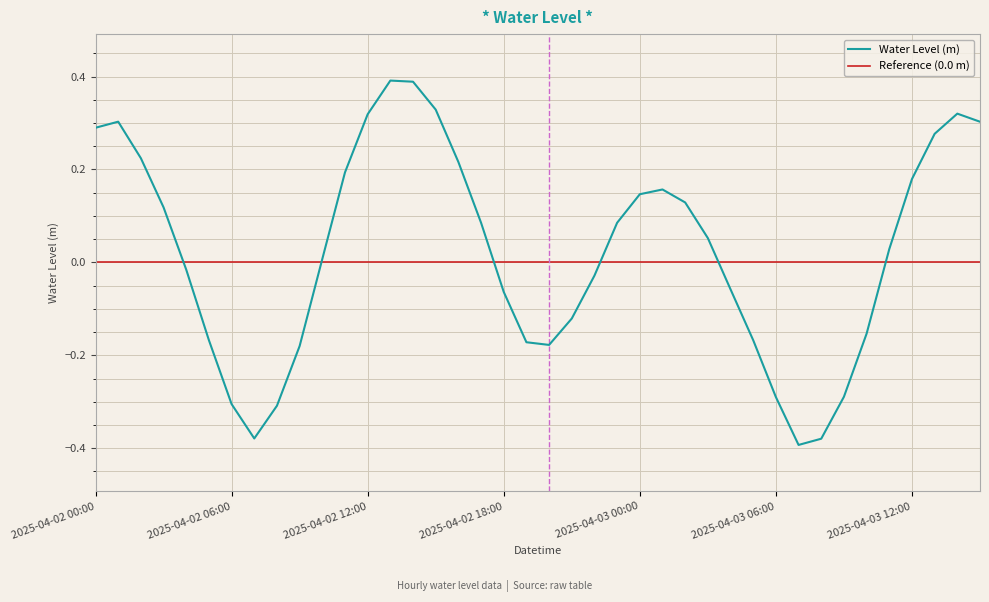

True or false: the data shows 0.0 at 2025-04-02 10:00.

False